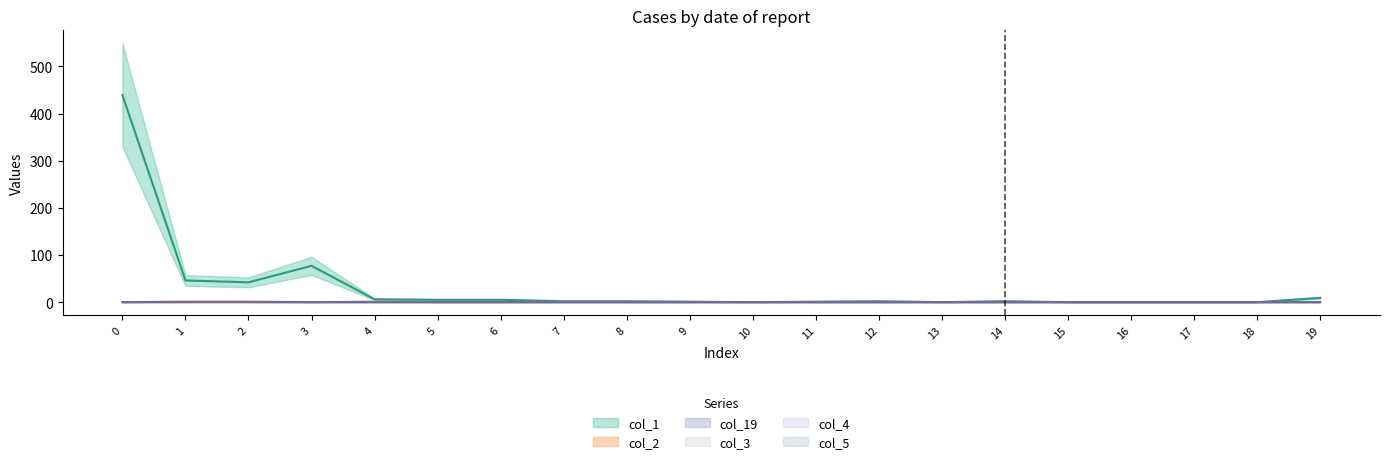

How many col_19 values are between 0 and 1?

20